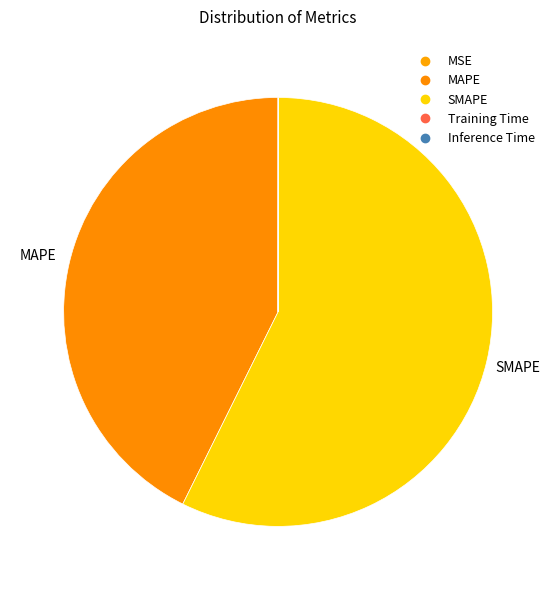

Combined, do Training Time and Inference Time account for over 50%?

No